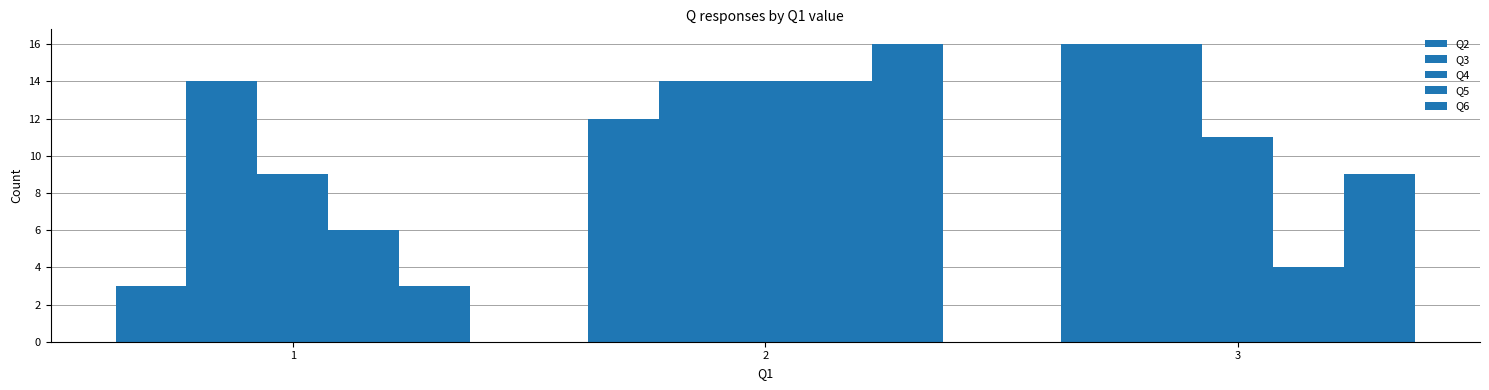

Are the bars horizontal?

No